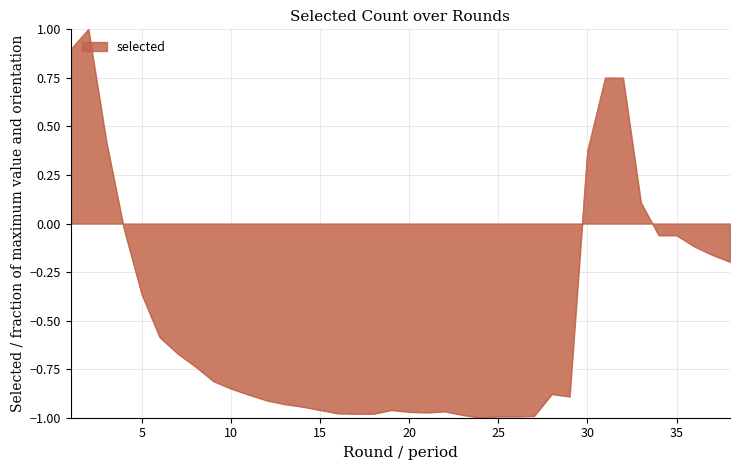

How many lines are shown in the chart?

1